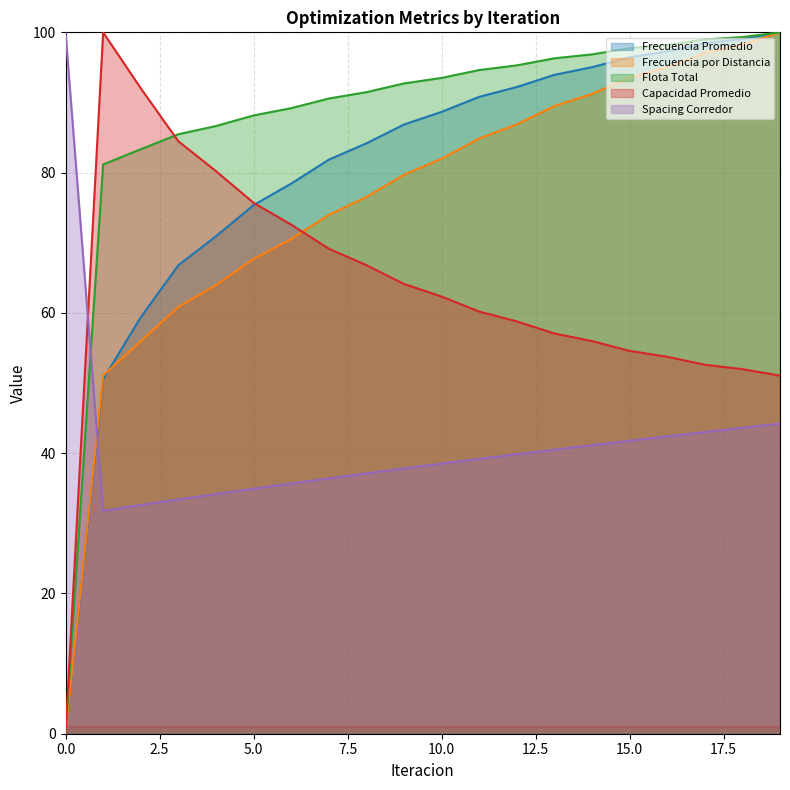

What are all the series names shown in the legend?

Frecuencia Promedio, Frecuencia por Distancia, Flota Total, Capacidad Promedio, Spacing Corredor